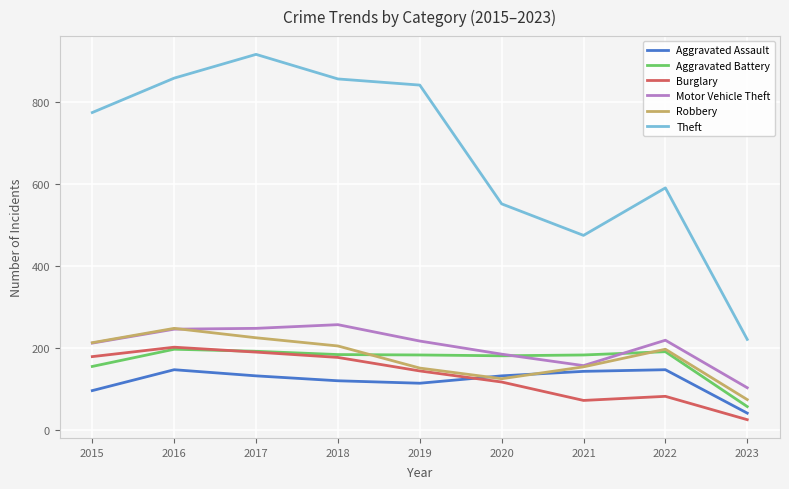

What is the total value across all series at 2015?

1624